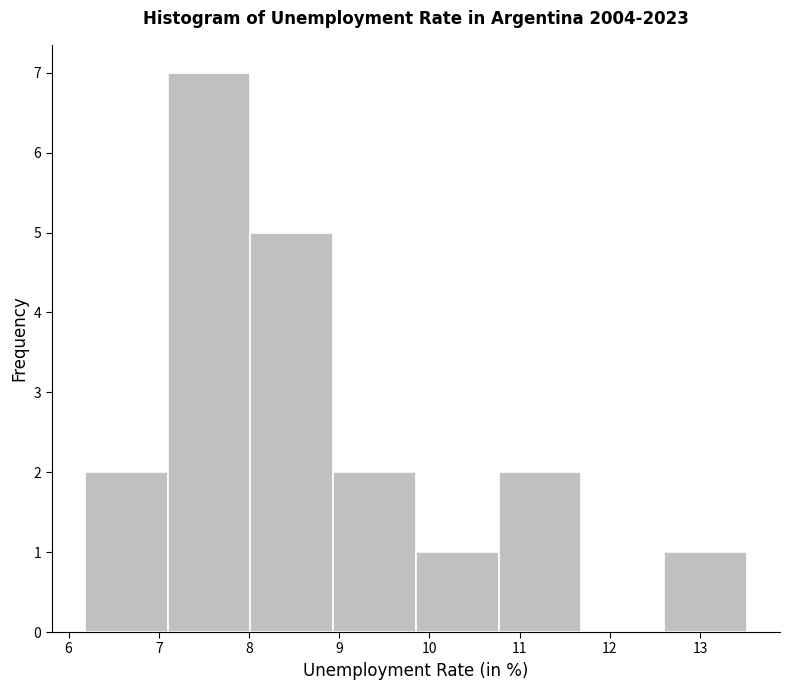

Which range on the x-axis has the tallest bar?

7.1 to 8.0